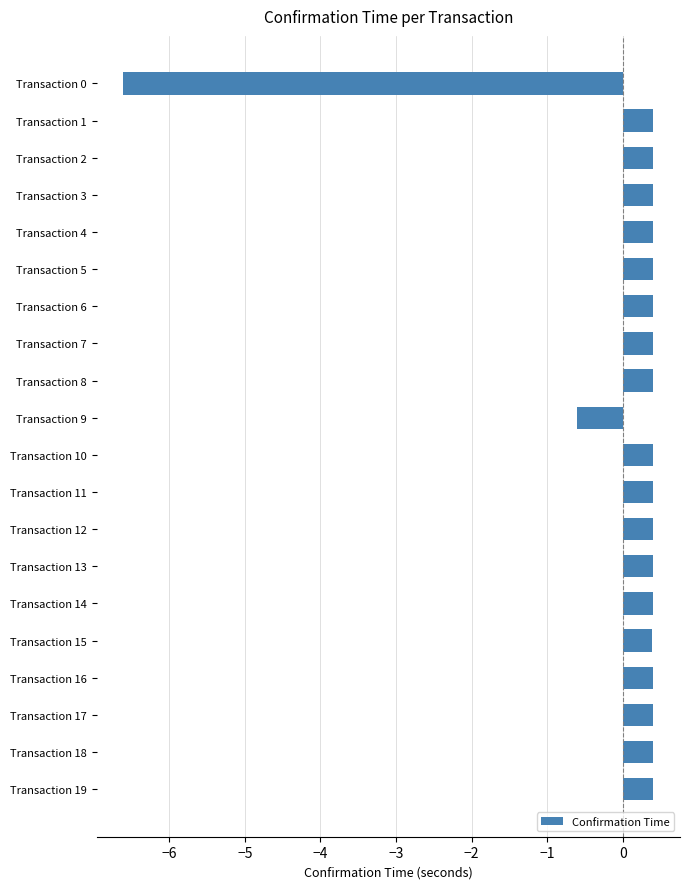

The value at Transaction 0 is -6.6. True or false?

True